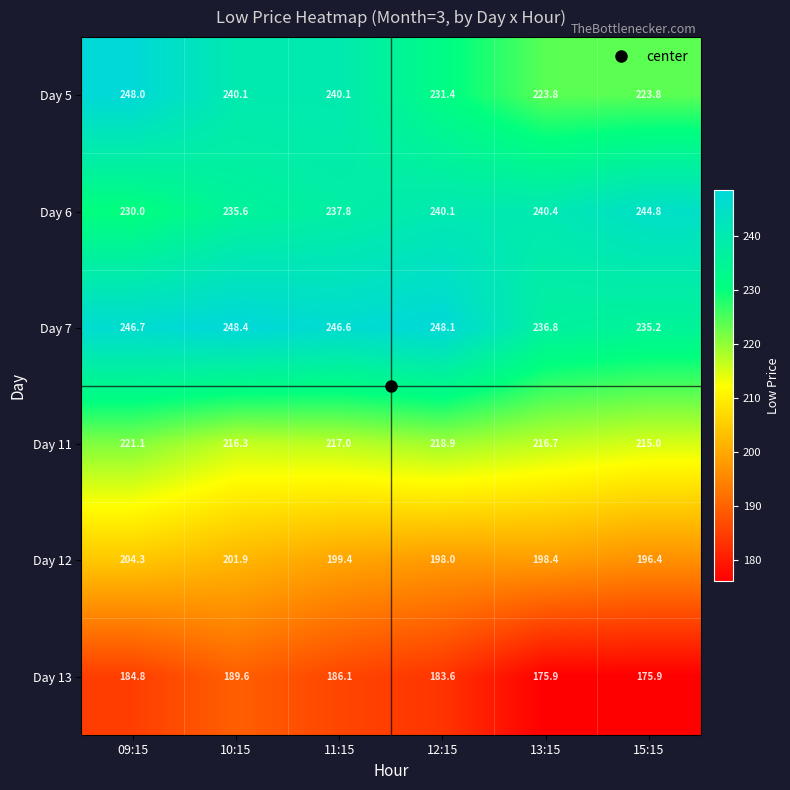

What is the minimum value for Day 13?

175.9